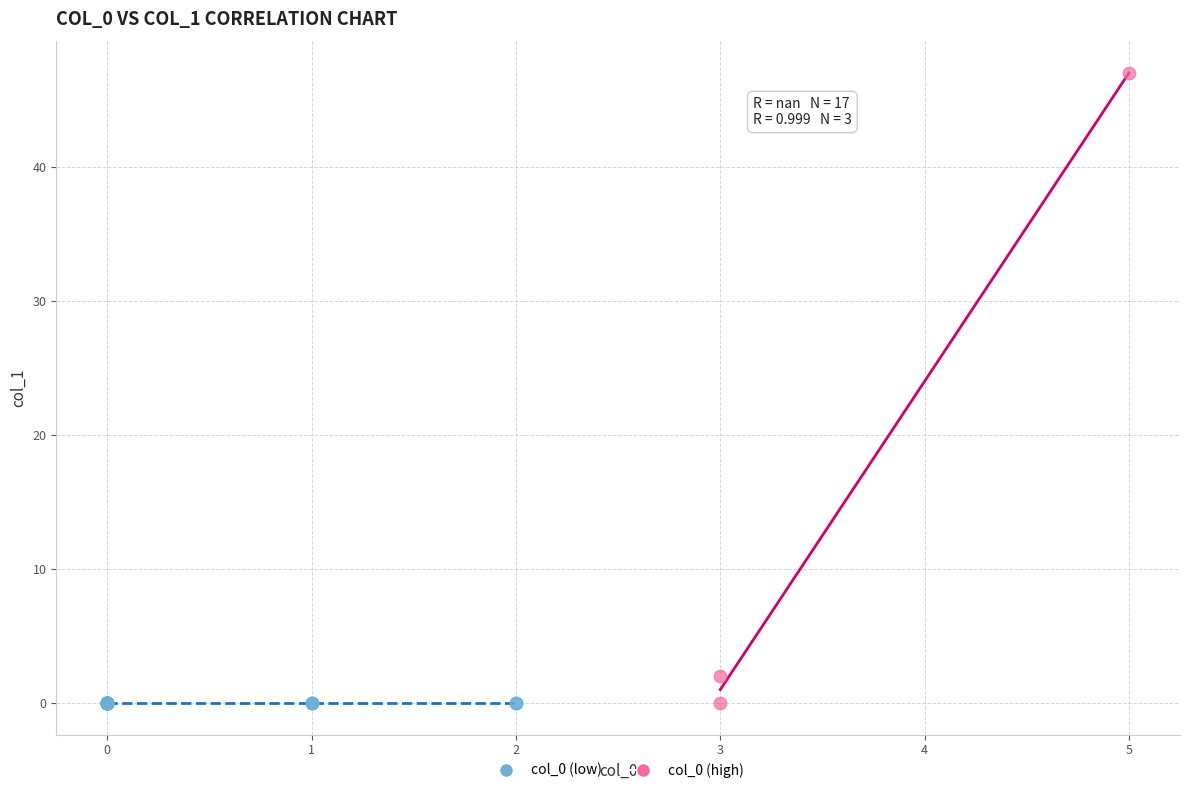

Which series reaches the maximum Y coordinate?

col_0 (high)